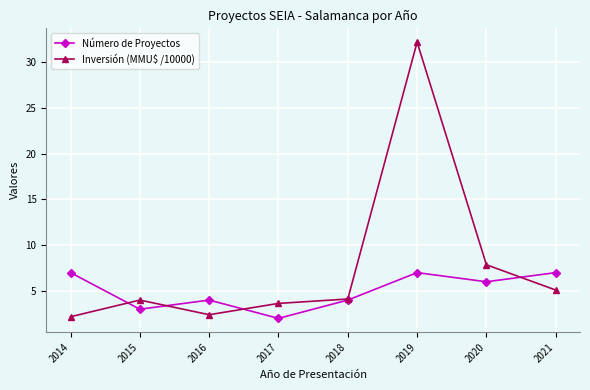

What is the spread (max minus min) of values at 2017?

1.6